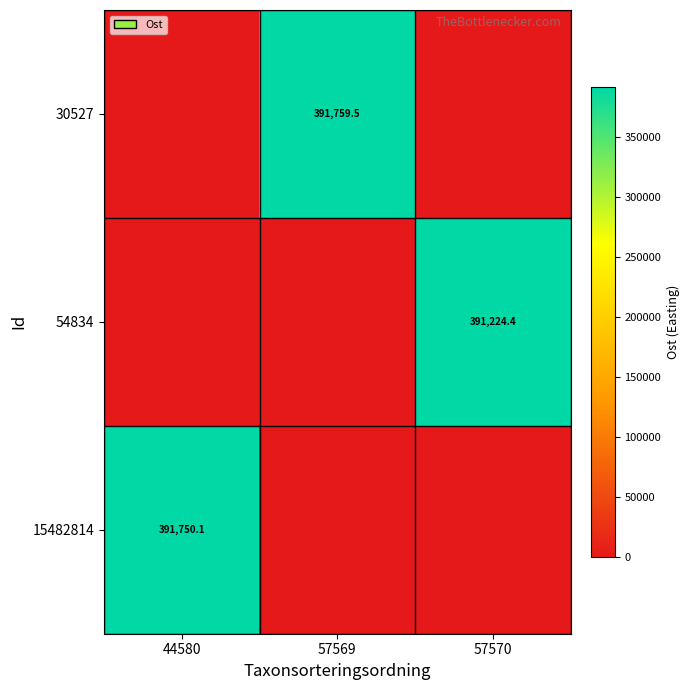

Is it true that 30527 equals 391759.5 at 57569?

True